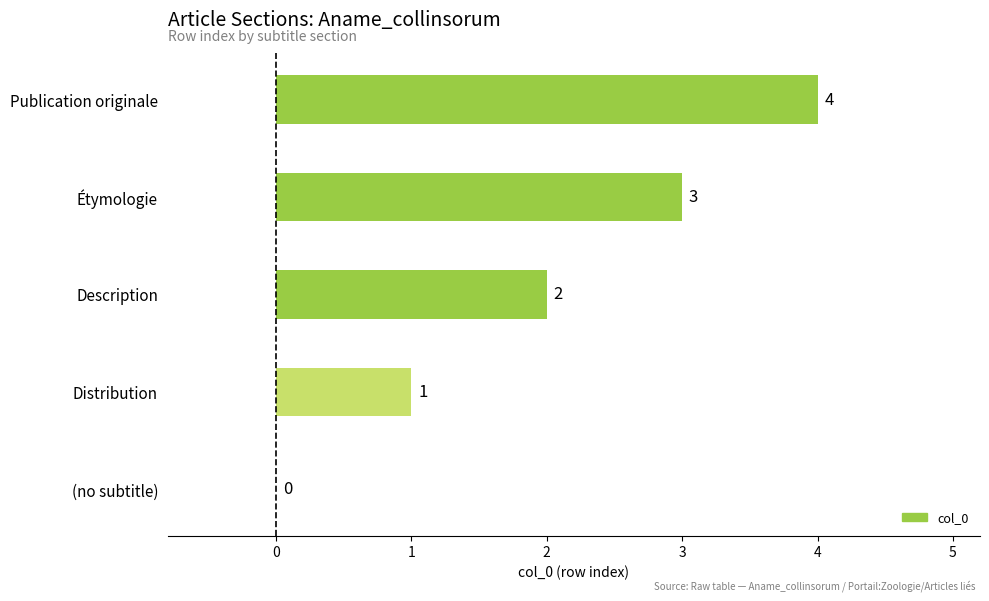

Which category has the highest value across all series?

Publication originale